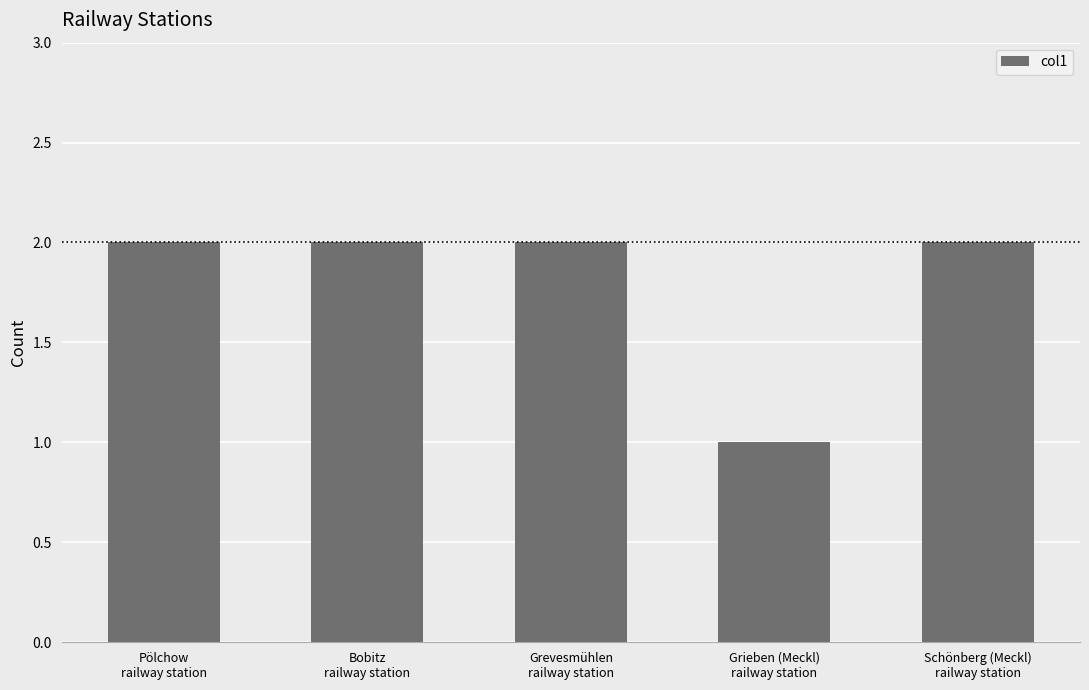

Which label corresponds to the smallest value in the chart?

Grieben (Meckl)
railway station